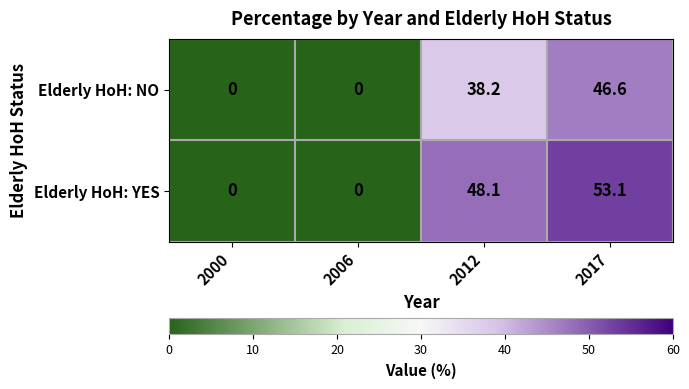

Count the number of categories in the chart.

4